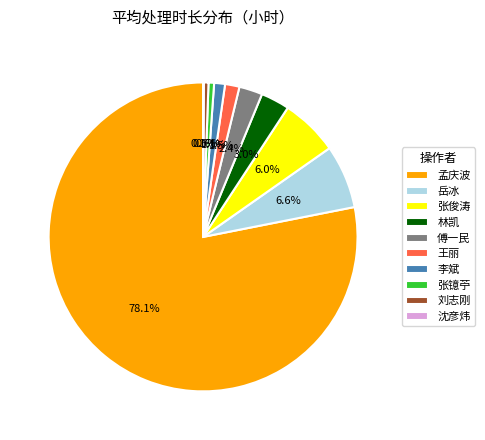

Is it true that 林凯 is 3% of the pie?

True